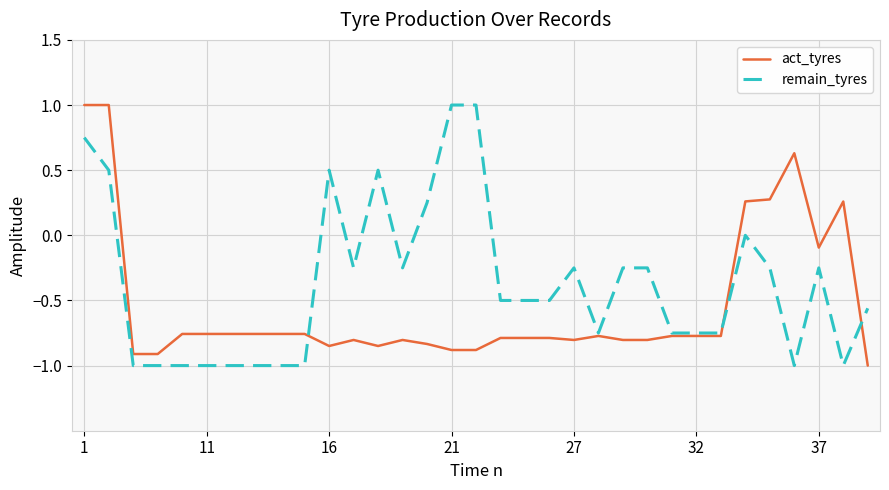

How many lines are shown in the chart?

2